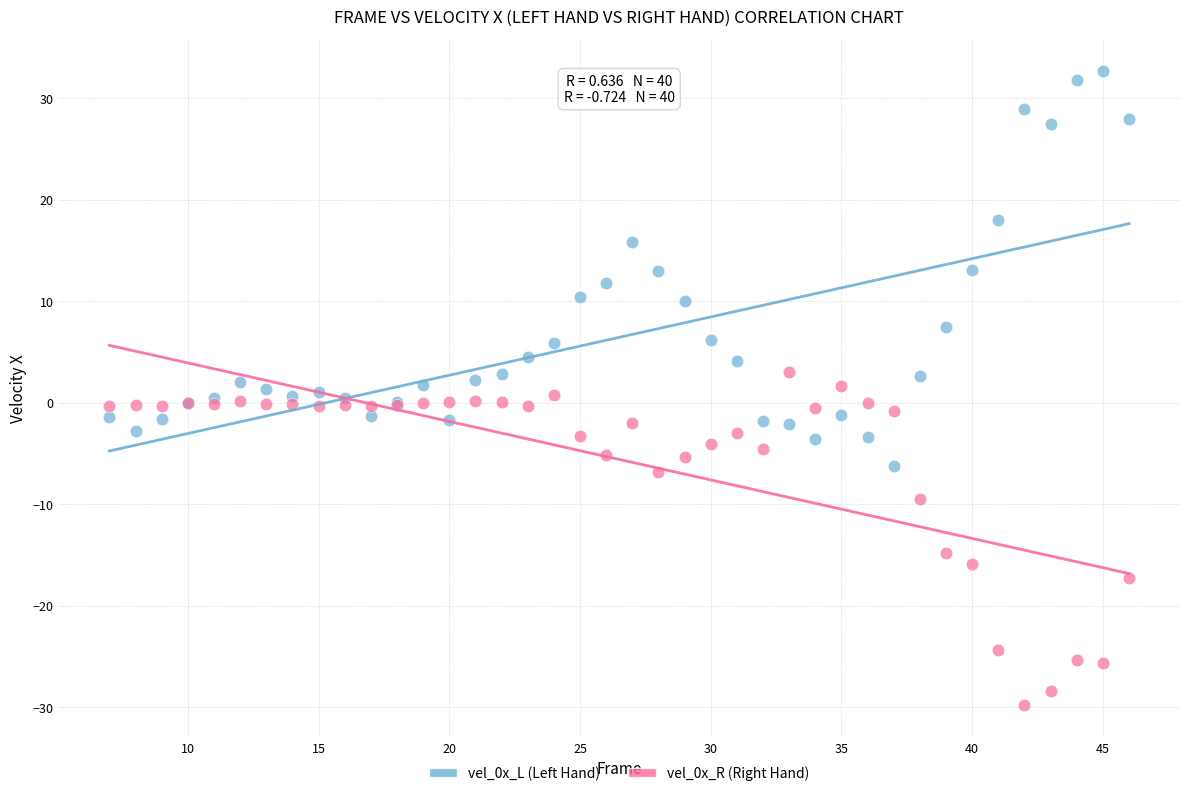

What is the X range (max minus min) for the scatter plot?

39.0